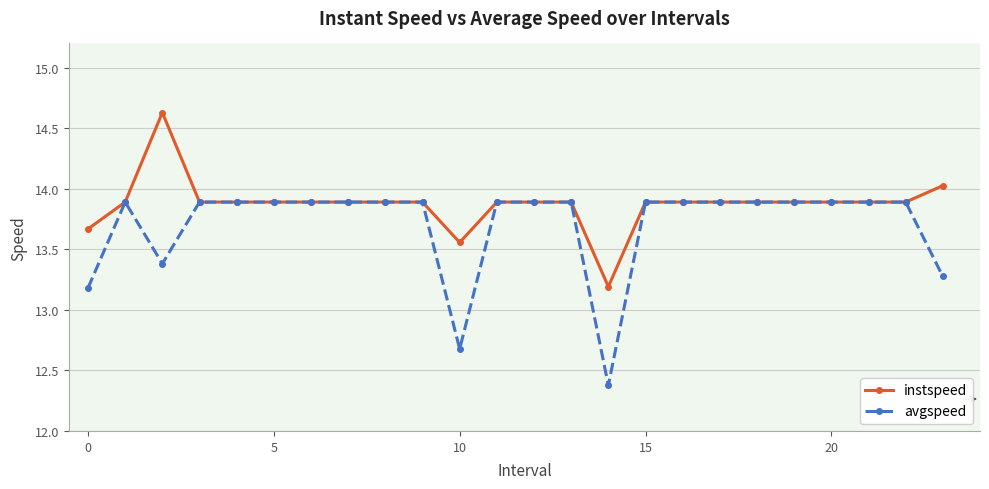

How many lines are shown in the chart?

2